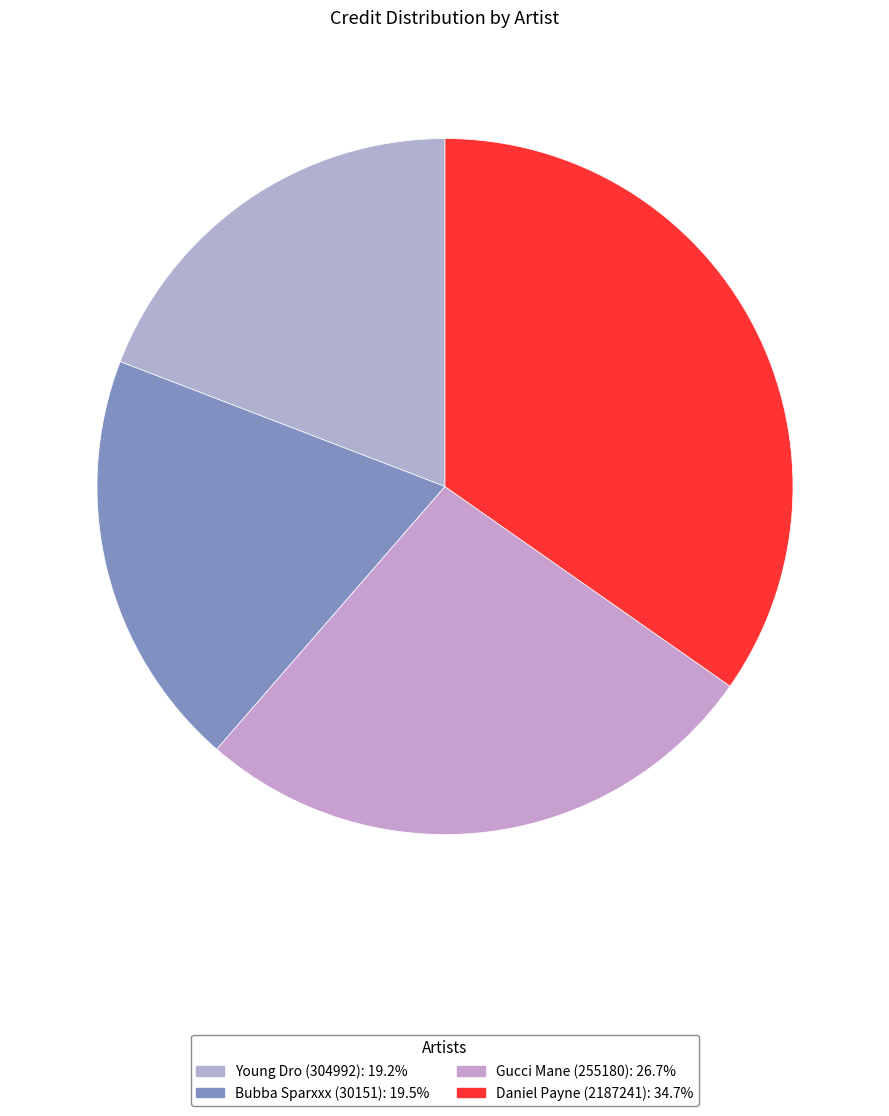

Is it true that Bubba Sparxxx (30151) is 11% of the pie?

False